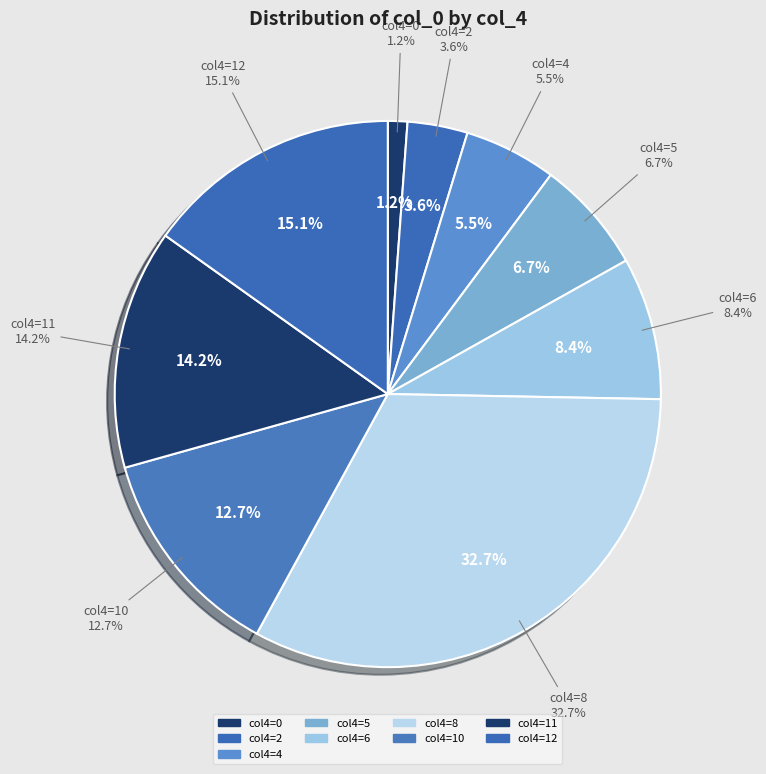

Does any single category account for the majority?

No